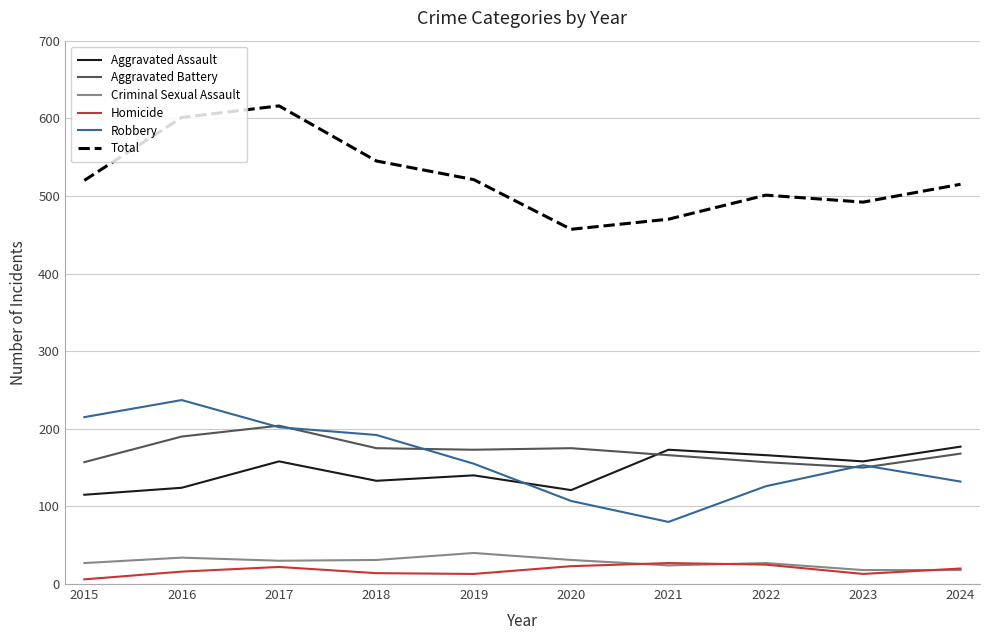

What is the sum of all Aggravated Battery values?

1715